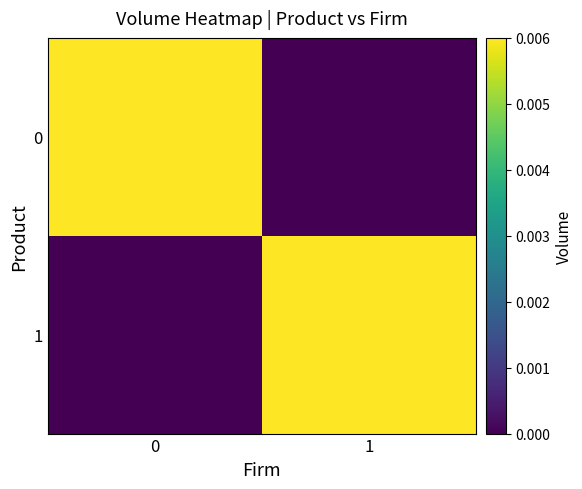

Rank the series at 0 from lowest to highest value.

1, 0